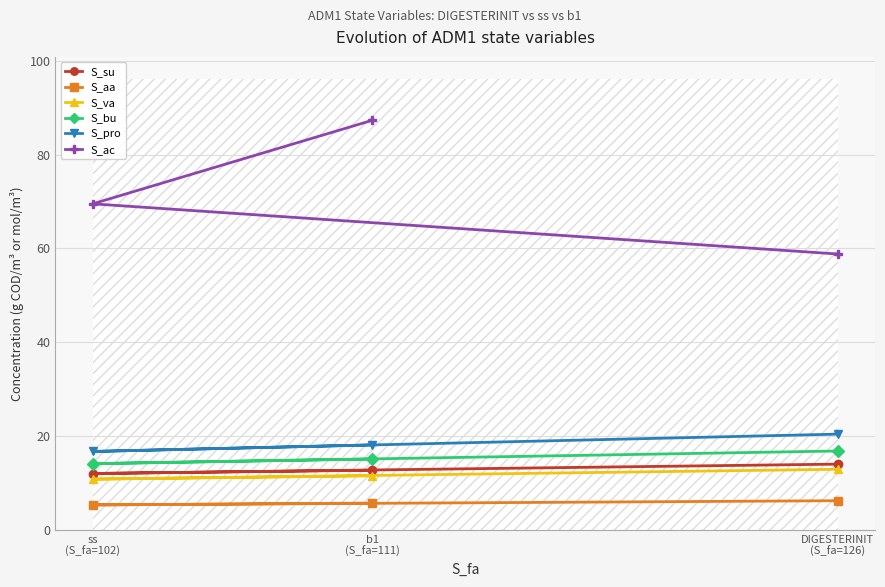

How many values in the S_pro series are below 18?

1